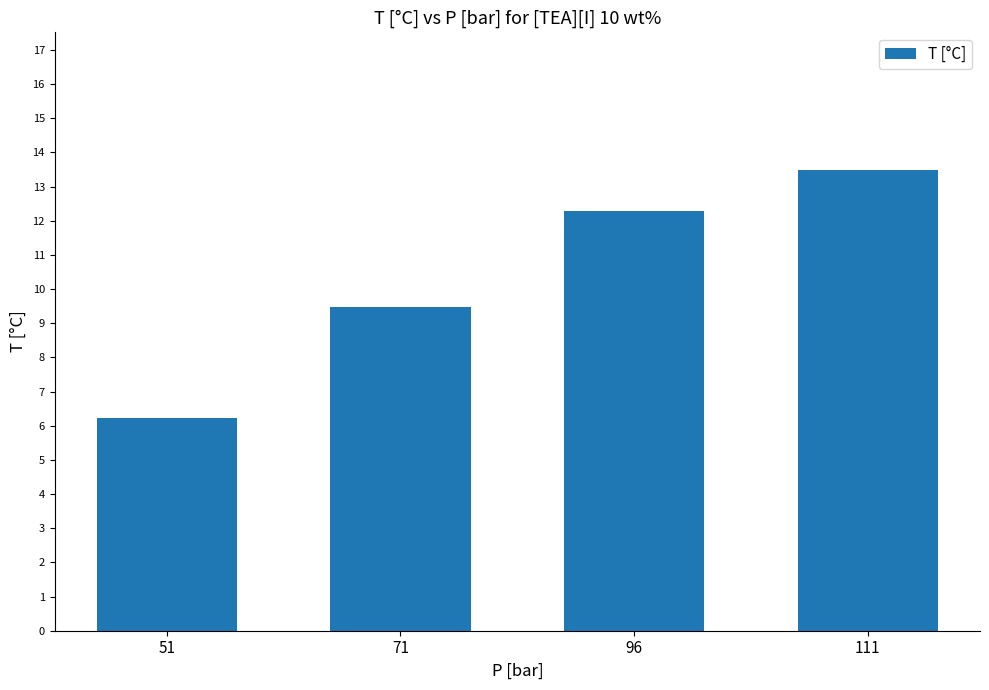

List the labels in order of value, smallest first.

51, 71, 96, 111